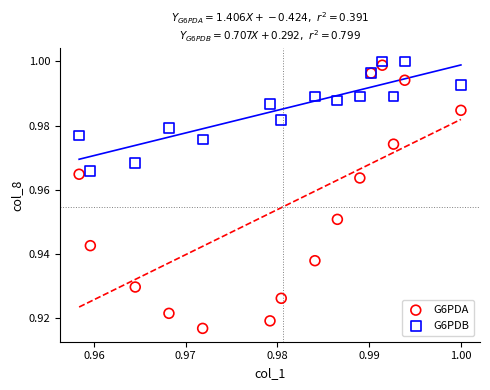

Which series has the widest spread of Y values?

G6PDA